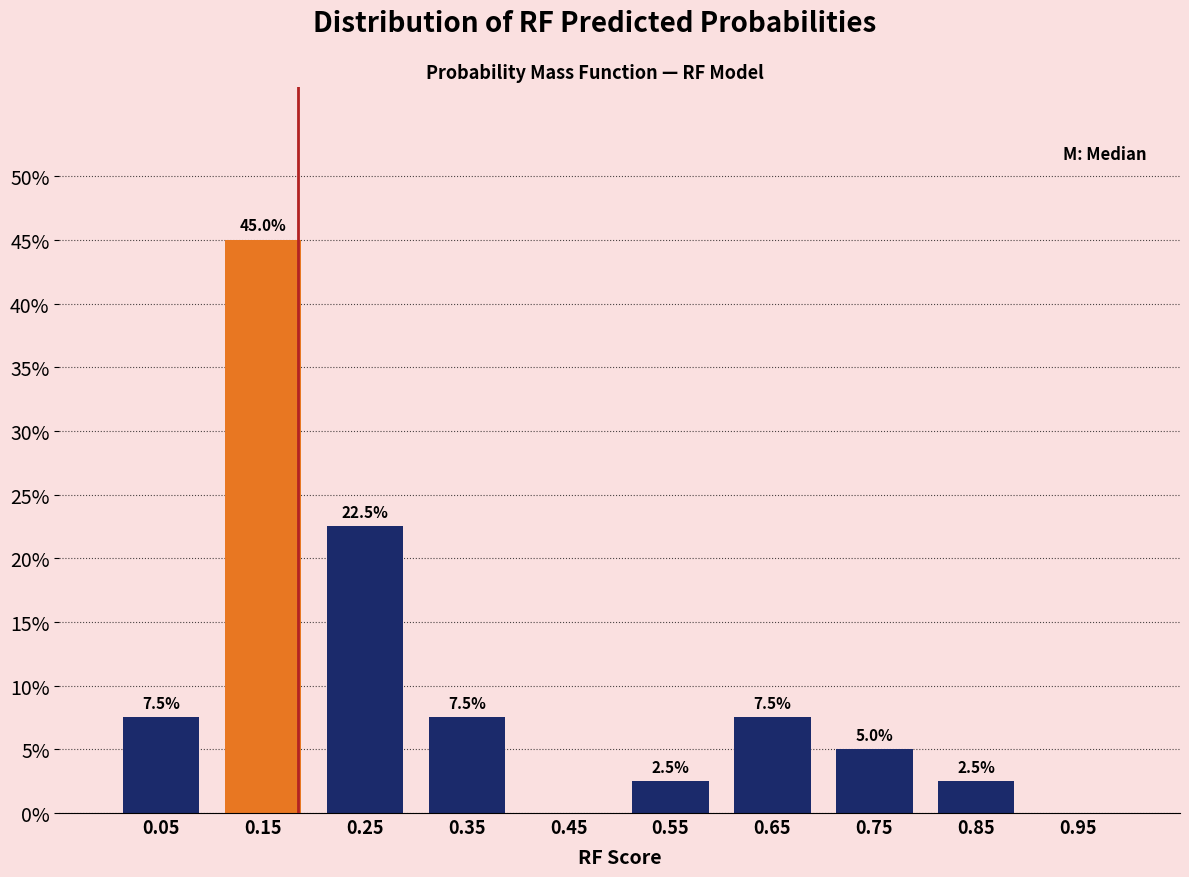

Over which range of the x-axis is the bar tallest?

0.1 to 0.2